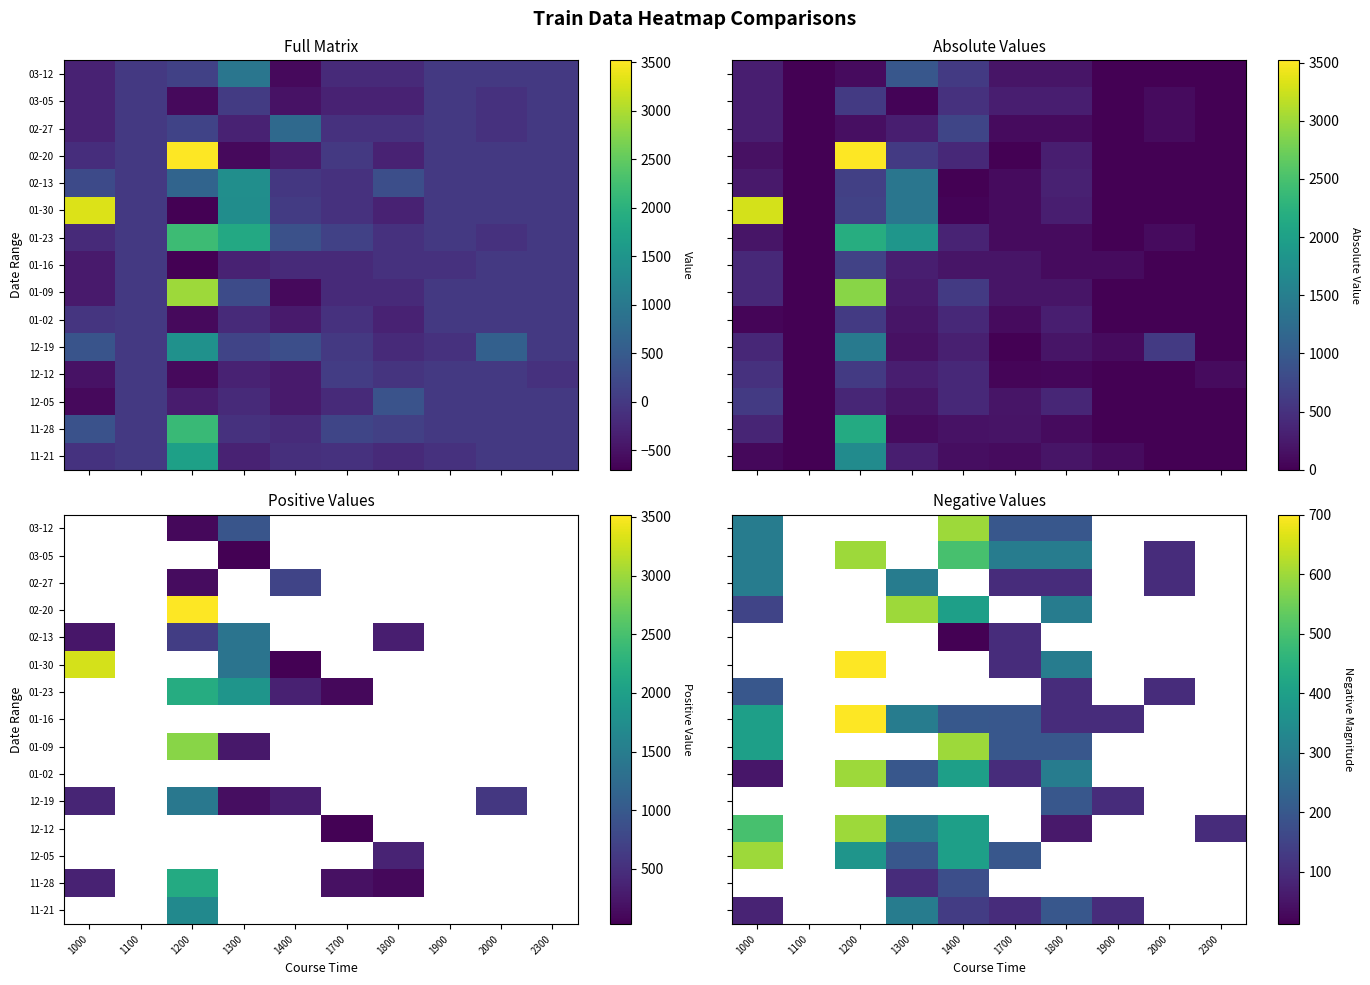

Count the number of categories in the chart.

10